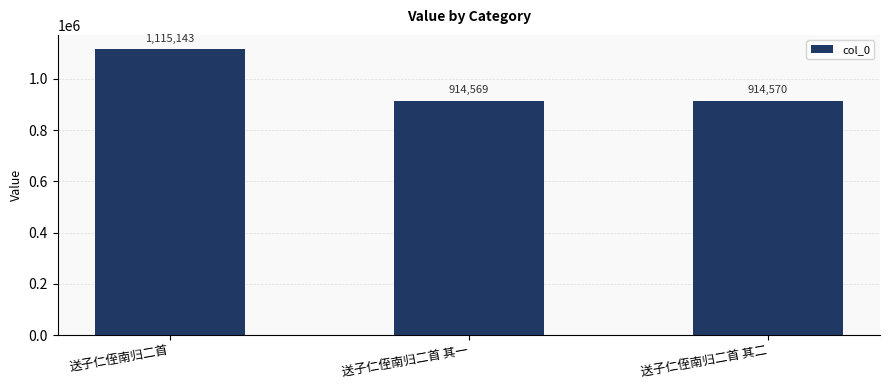

List the labels in order of value, largest first.

送子仁侄南归二首, 送子仁侄南归二首 其二, 送子仁侄南归二首 其一